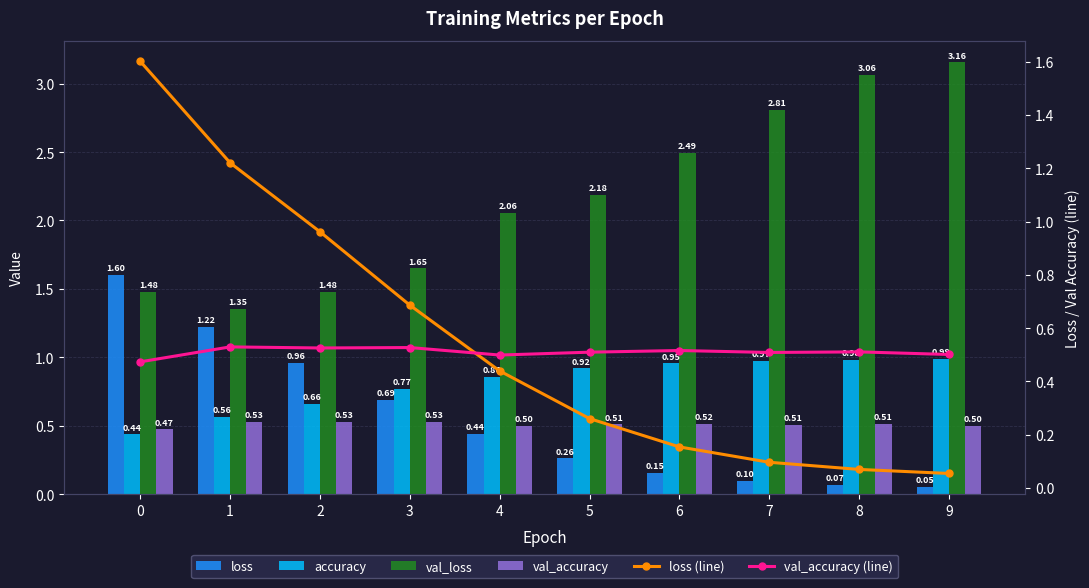

Does the chart contain any negative values?

No